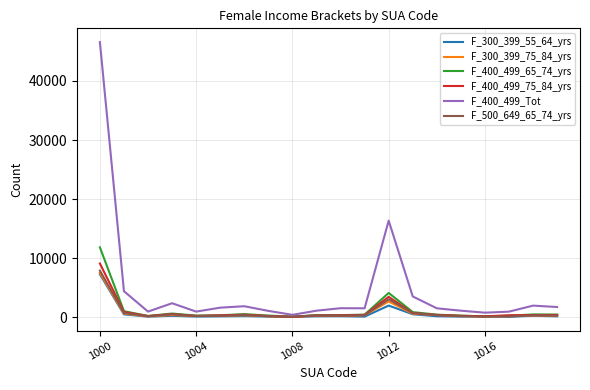

Which series has the largest total across all categories?

F_400_499_Tot